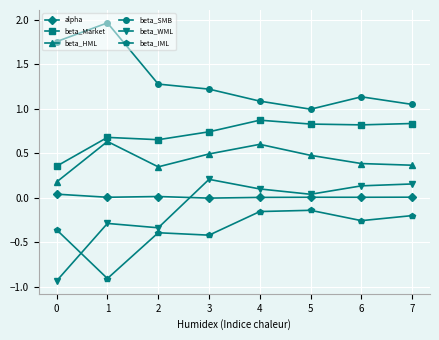

True or false: beta_HML has more than 1 interior local peaks.

True